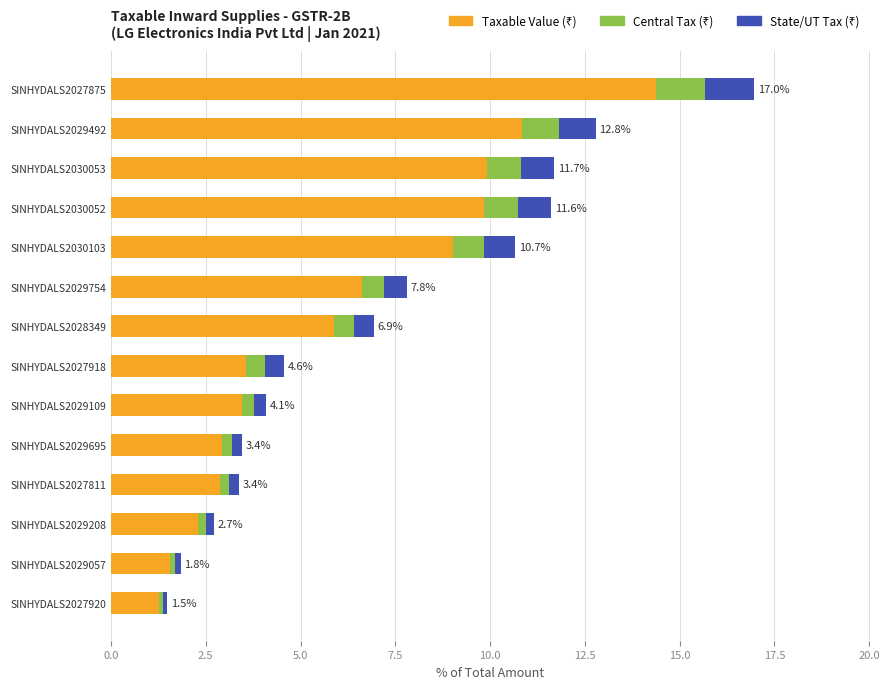

What is the total value across all series at SINHYDALS2029492?

12.8